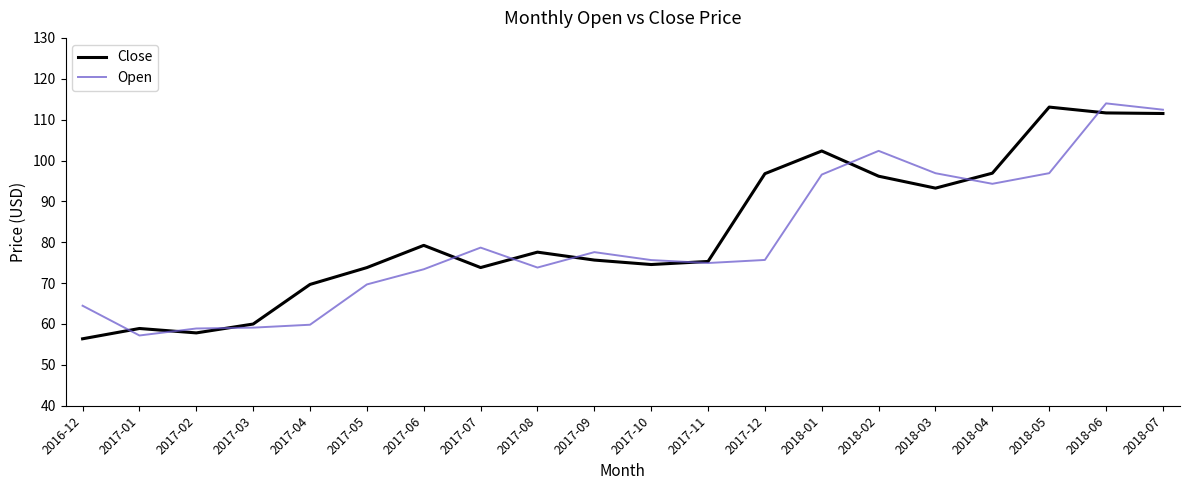

Is the value of Close at 2018-06 greater than the value of Open at 2018-03?

Yes